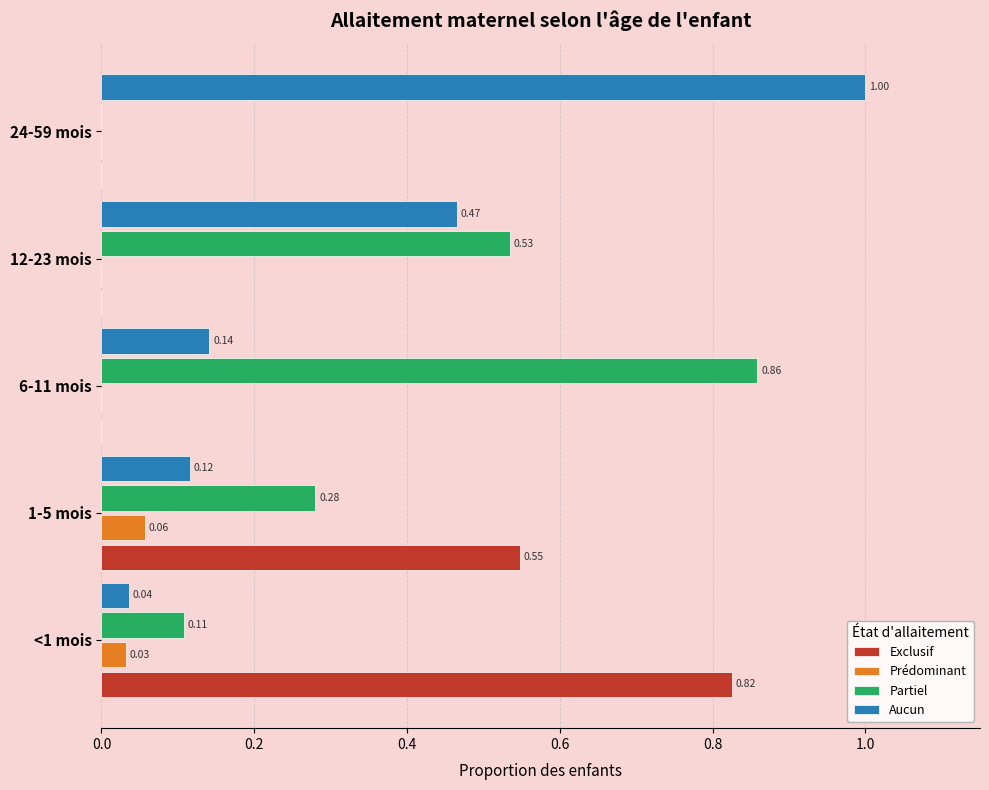

Between 1-5 mois and 12-23 mois, which series saw the biggest shift?

Exclusif